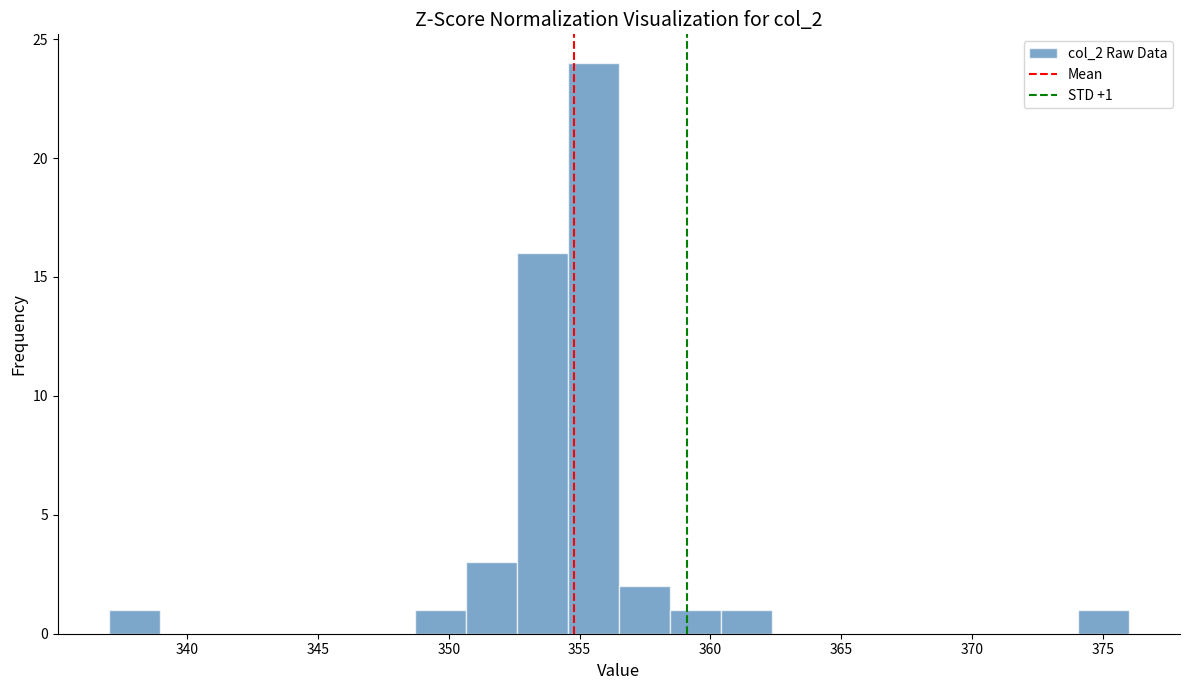

Read against the x-axis, roughly where is the centre of the tallest bar?

355.5